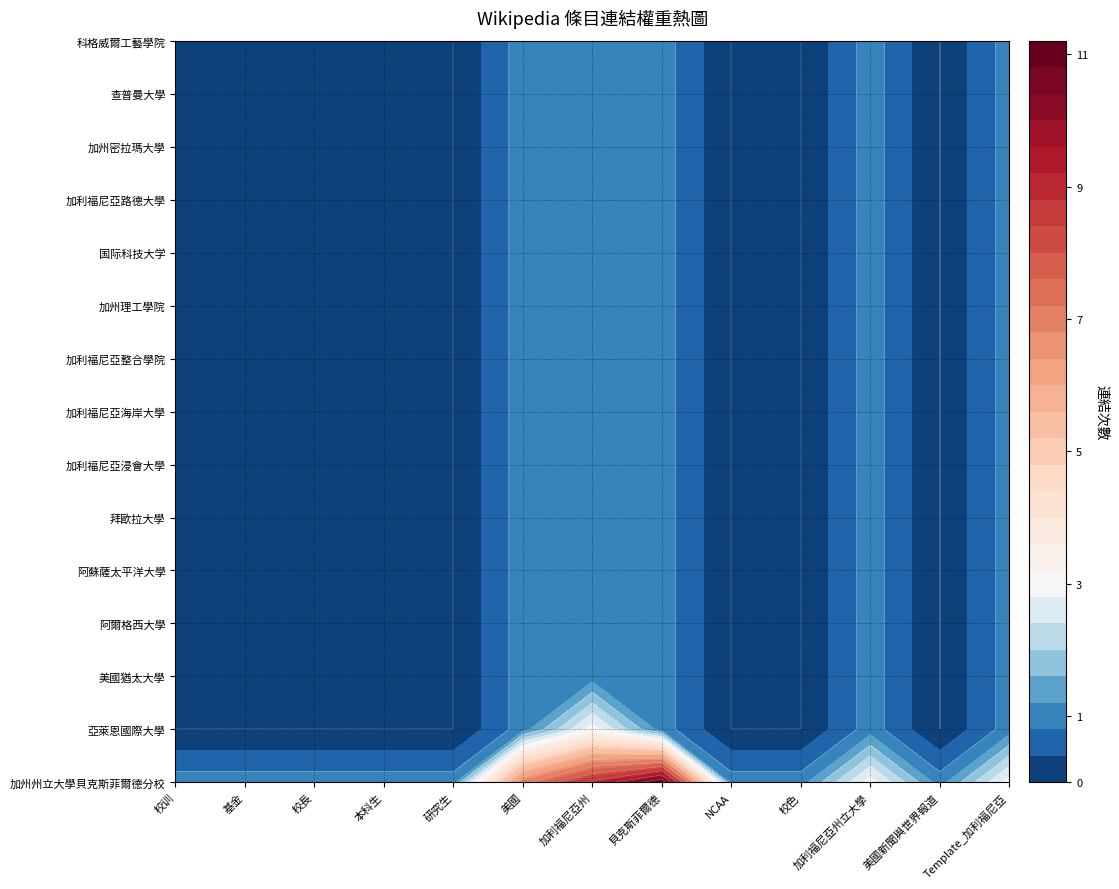

Reading right to left, list all the values displayed in this chart.

校训: 0	0	0	0	0	0	0	0	0	0	0	0	0	0	1
基金: 0	0	0	0	0	0	0	0	0	0	0	0	0	0	1
校長: 0	0	0	0	0	0	0	0	0	0	0	0	0	0	1
本科生: 0	0	0	0	0	0	0	0	0	0	0	0	0	0	1
研究生: 0	0	0	0	0	0	0	0	0	0	0	0	0	0	1
美國: 1	1	1	1	1	1	1	1	1	1	1	1	1	1	7
加利福尼亞州: 1	1	1	1	1	1	1	1	1	1	1	1	1	3	9
貝克斯菲爾德: 1	1	1	1	1	1	1	1	1	1	1	1	1	1	11
NCAA: 0	0	0	0	0	0	0	0	0	0	0	0	0	0	1
校色: 0	0	0	0	0	0	0	0	0	0	0	0	0	0	1
加利福尼亞州立大學: 1	1	1	1	1	1	1	1	1	1	1	1	1	1	3
美國新聞與世界報道: 0	0	0	0	0	0	0	0	0	0	0	0	0	0	1
Template_加利福尼亞: 1	1	1	1	1	1	1	1	1	1	1	1	1	1	3